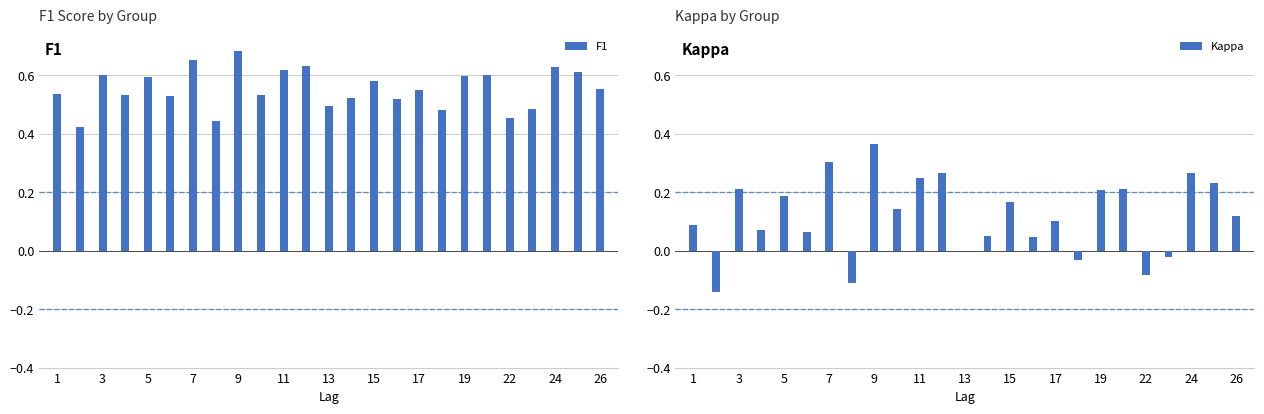

List the series in order of their overall mean, lowest first.

Kappa, F1